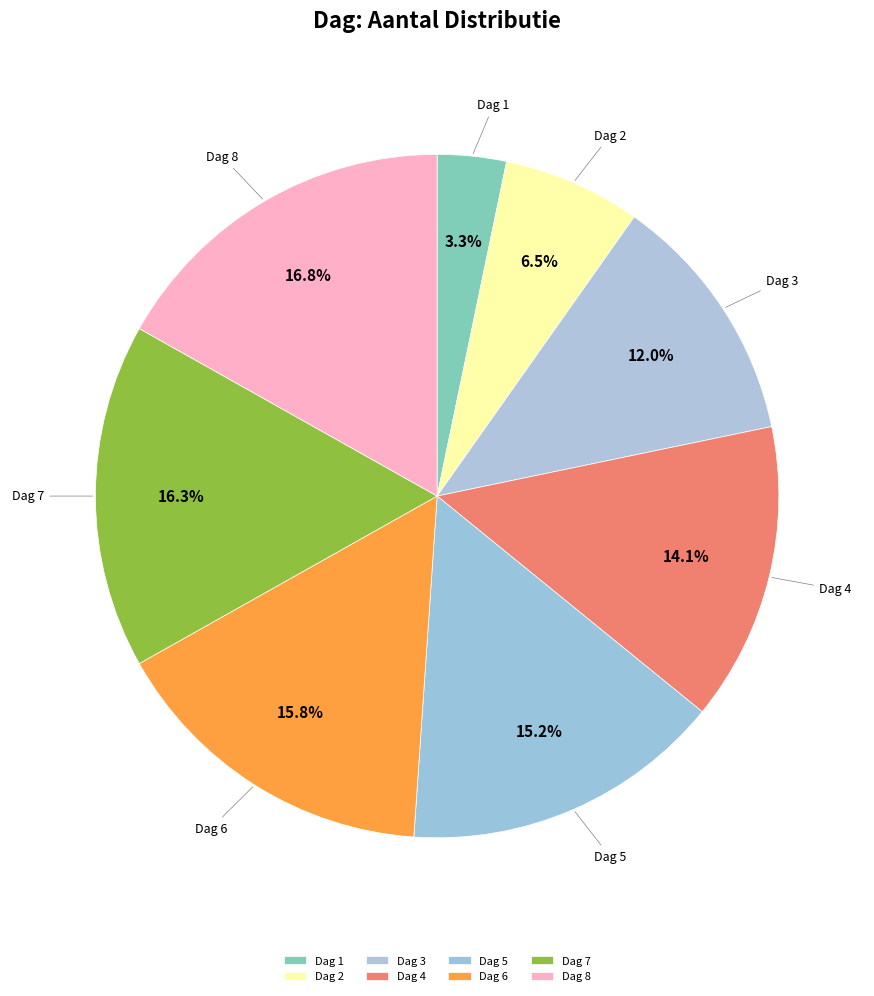

Which has a higher value, Dag 3 or Dag 7?

Dag 7